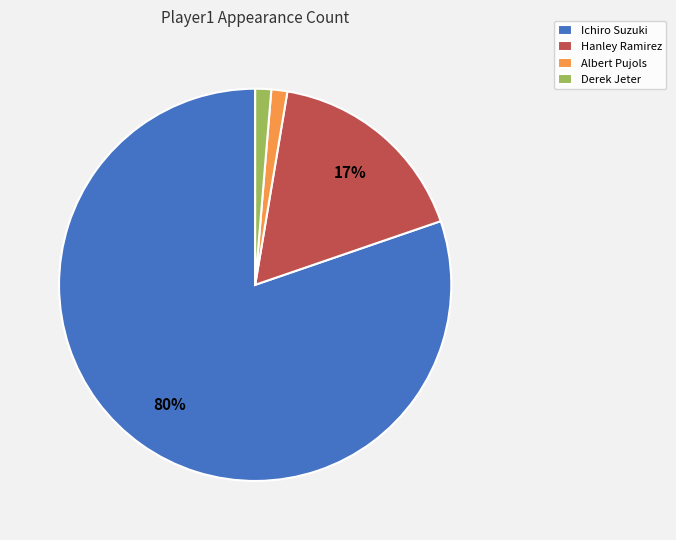

To the nearest percent, what is the combined percentage of Ichiro Suzuki and Albert Pujols?

82%